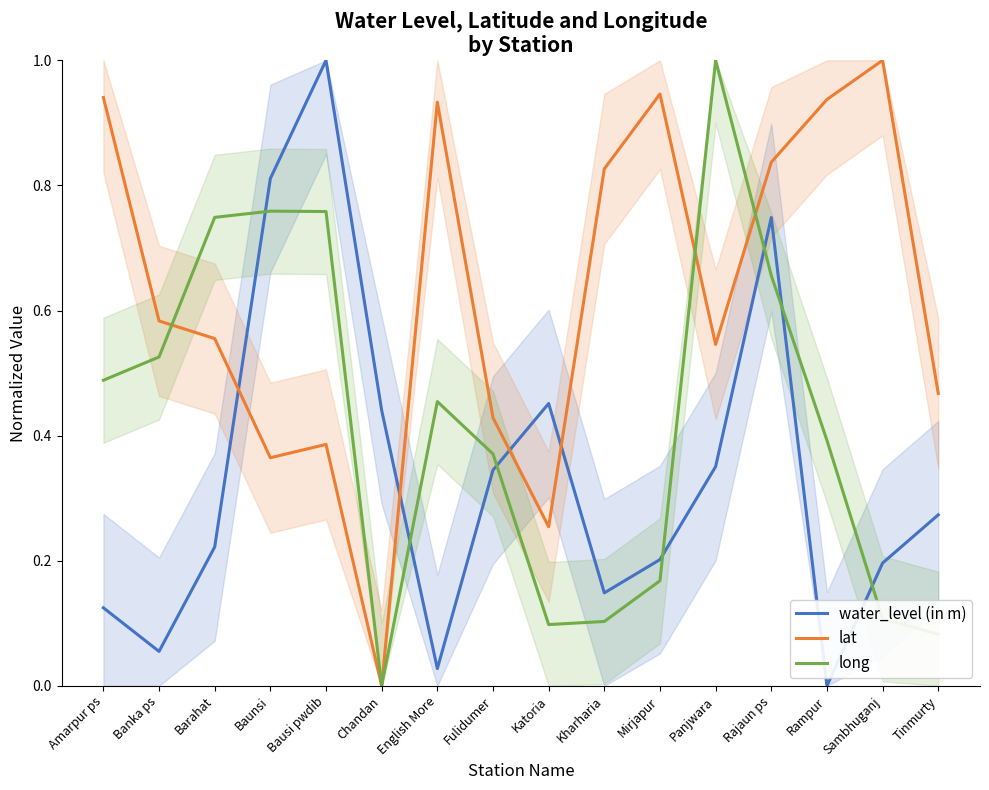

Where is the first local minimum for lat?

Baunsi